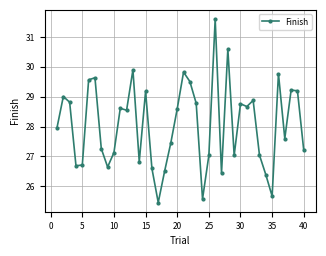

What is the value of the 35th point from the left?

25.7